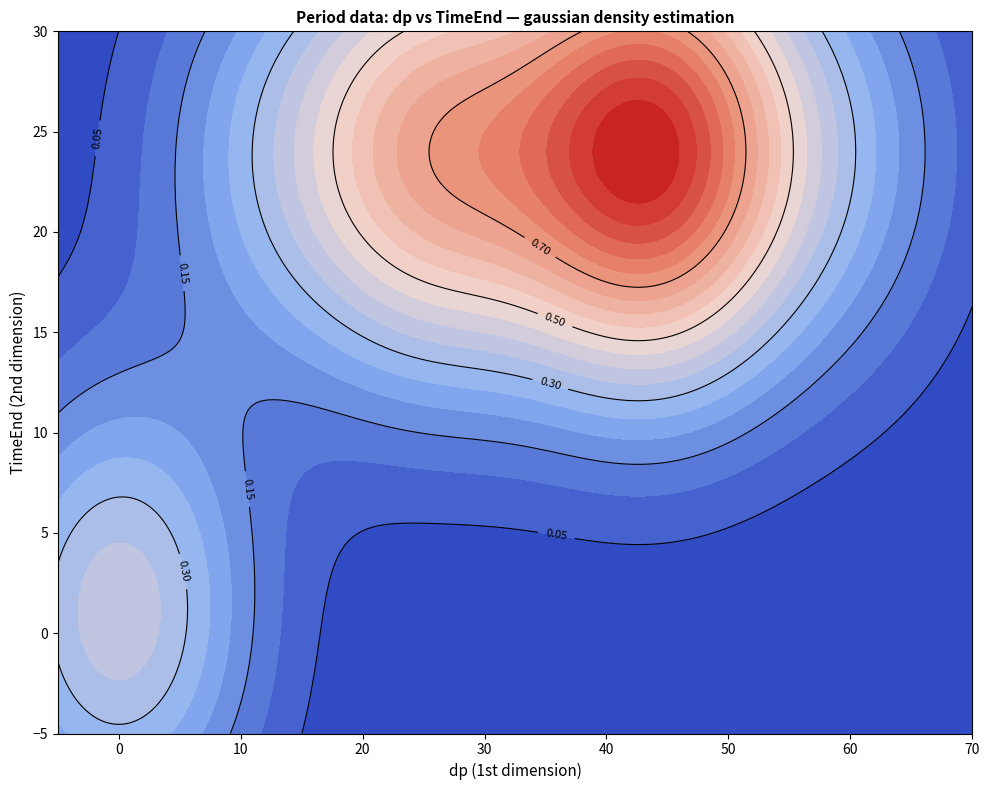

True or false: 6 has a value of 32 at TimeEnd.

False